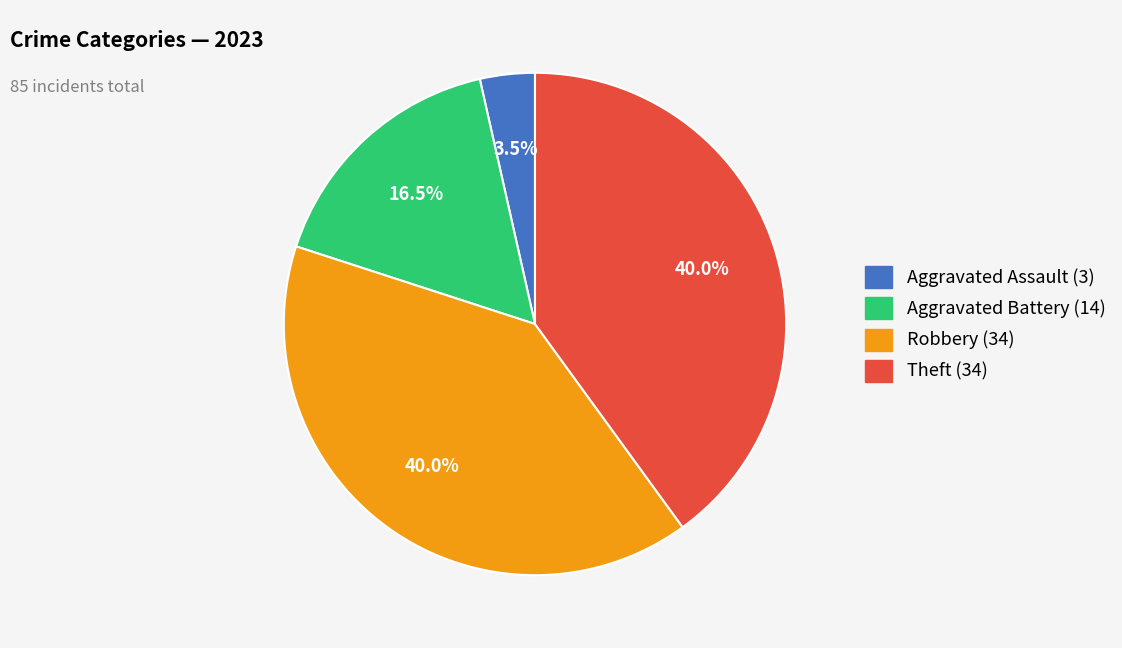

Is there any slice that represents more than half of the pie?

No